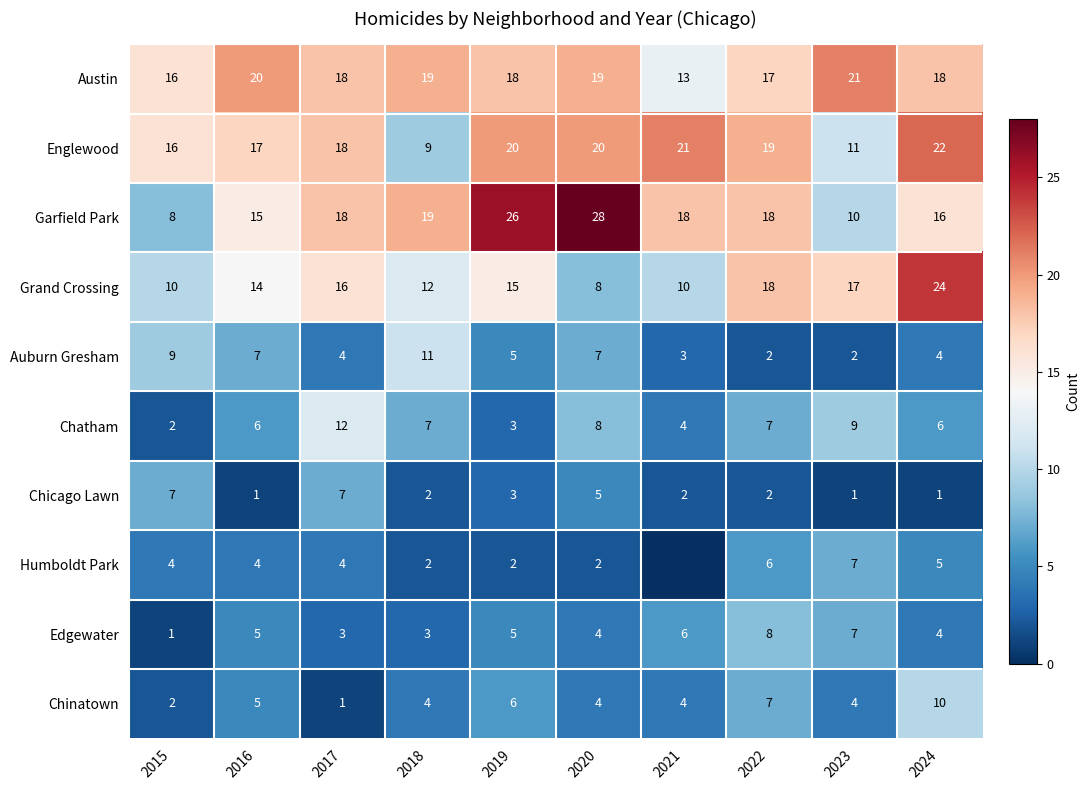

What is the sum of all Garfield Park values?

176